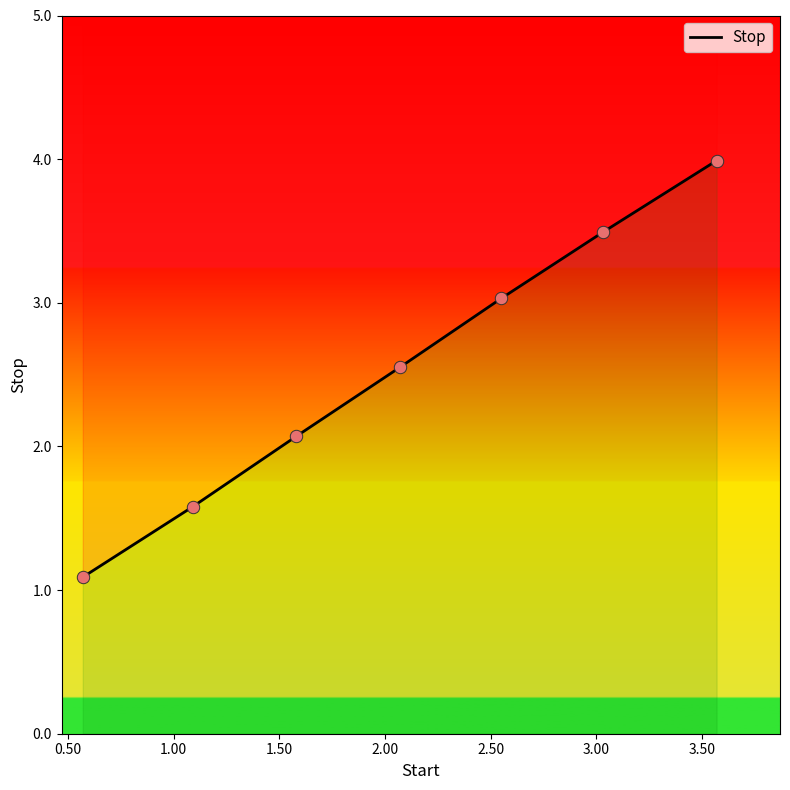

Approximately how many times larger is the value at 1.00 compared to 2.50?

0.6